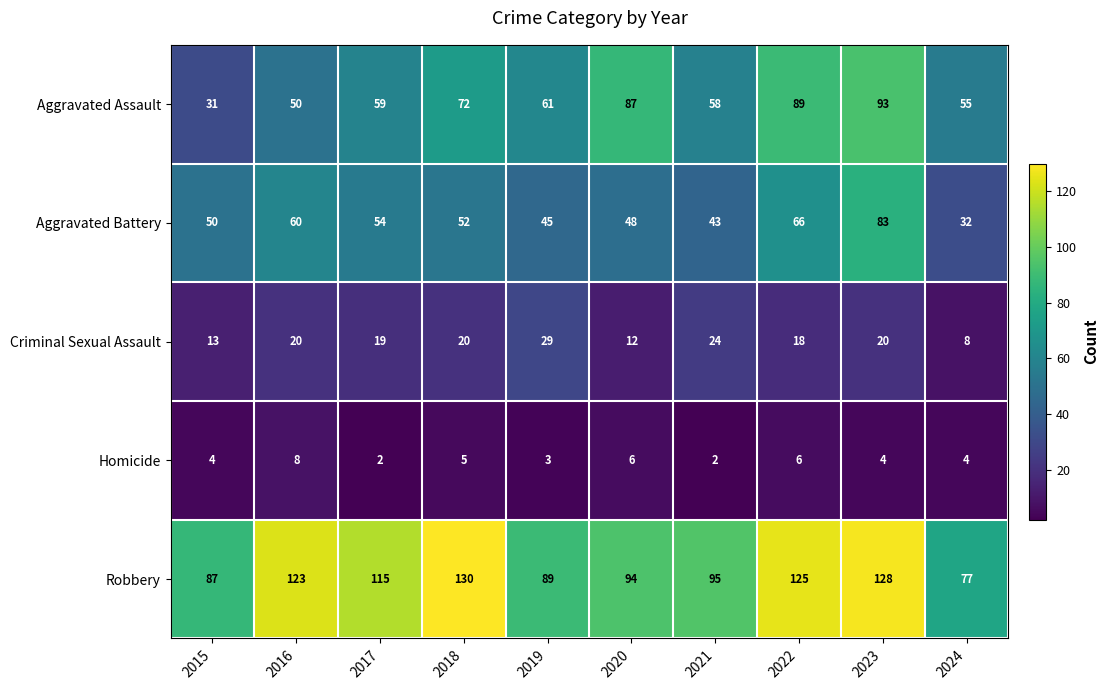

Which category has the lowest value in the Aggravated Battery series?

2024